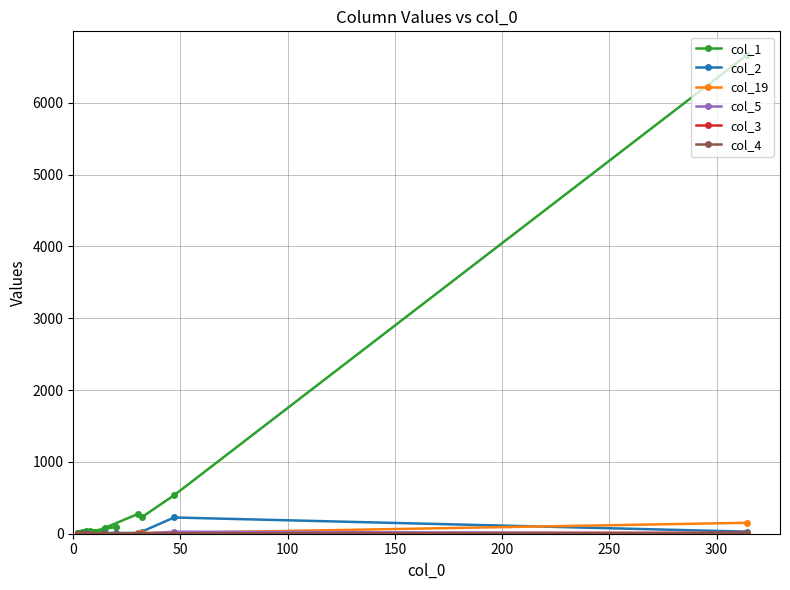

True or false: col_1 and col_4 intersect in this chart.

False